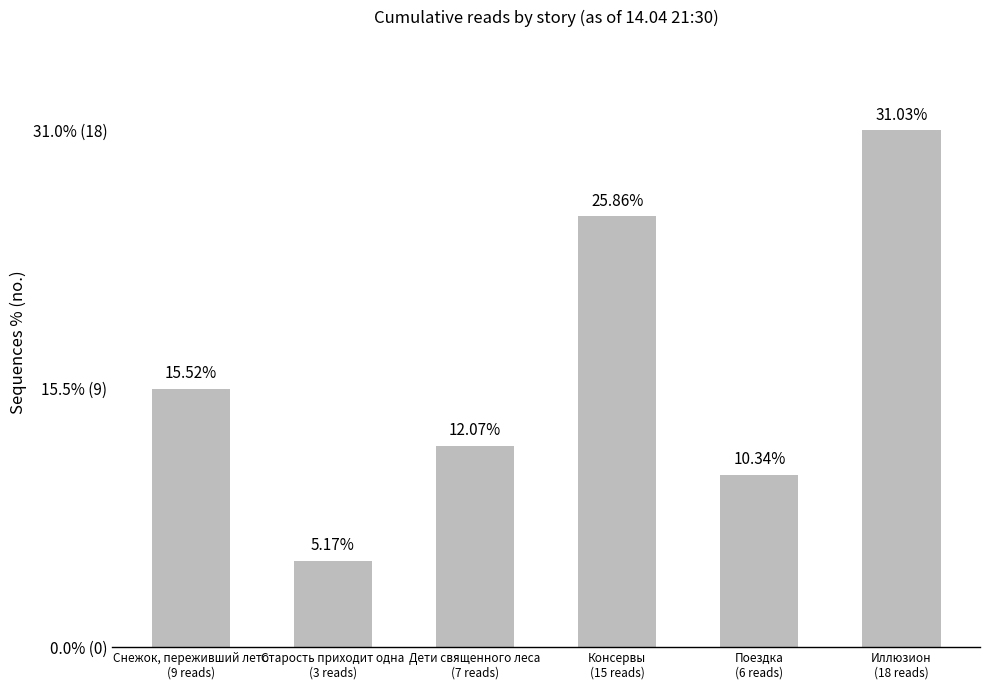

Reading right to left, transcribe all the data shown in this chart.

31.0	10.3	25.9	12.1	5.2	15.5